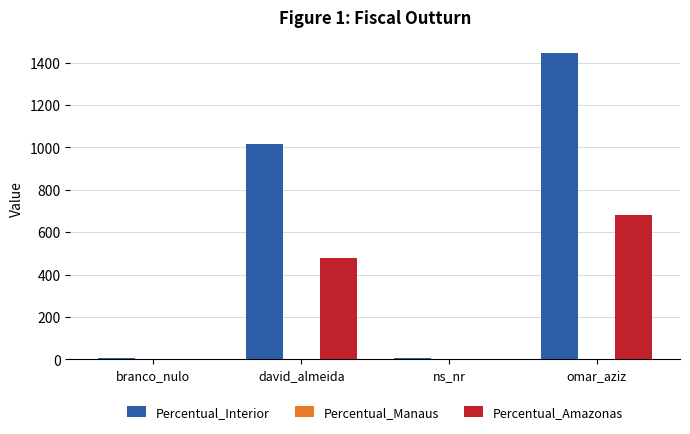

Where is Percentual_Amazonas nearest to the value 341?

david_almeida